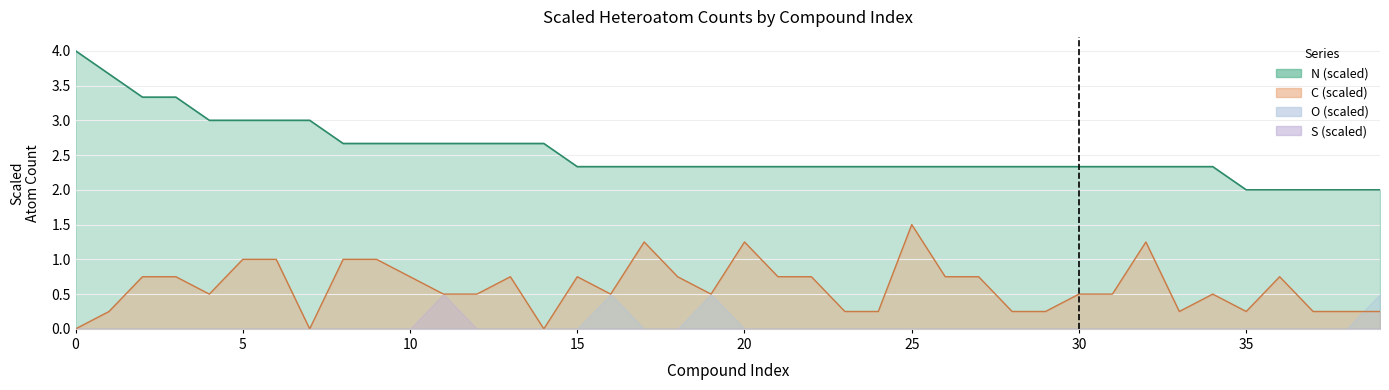

What is the total value across all series at 6?

4.0